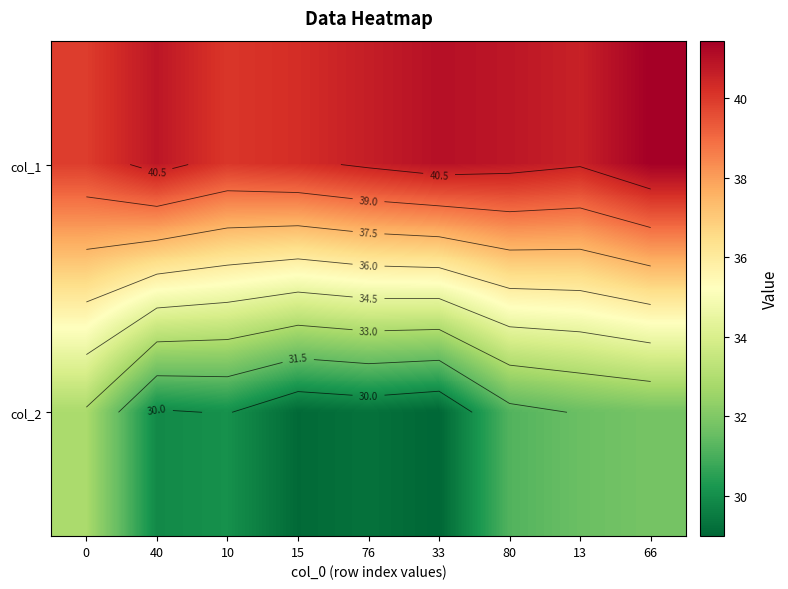

What is the minimum value for col_1?

39.9